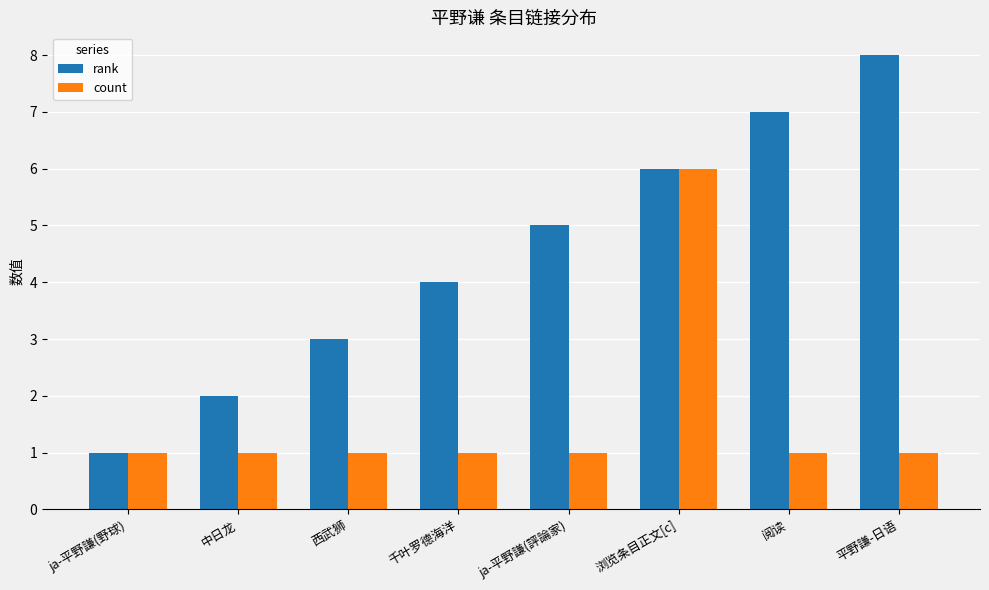

At which category does the chart reach its peak across all series?

平野謙-日语